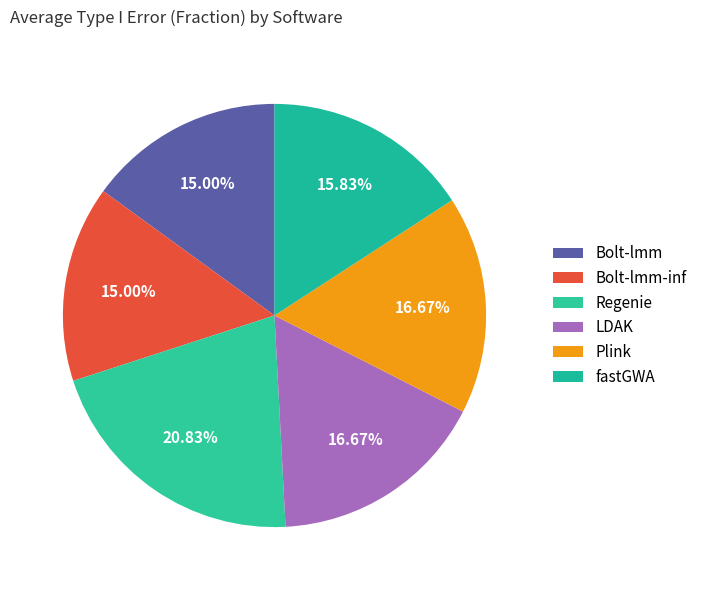

To the nearest percent, what is the difference between the largest and smallest slice percentages?

6%